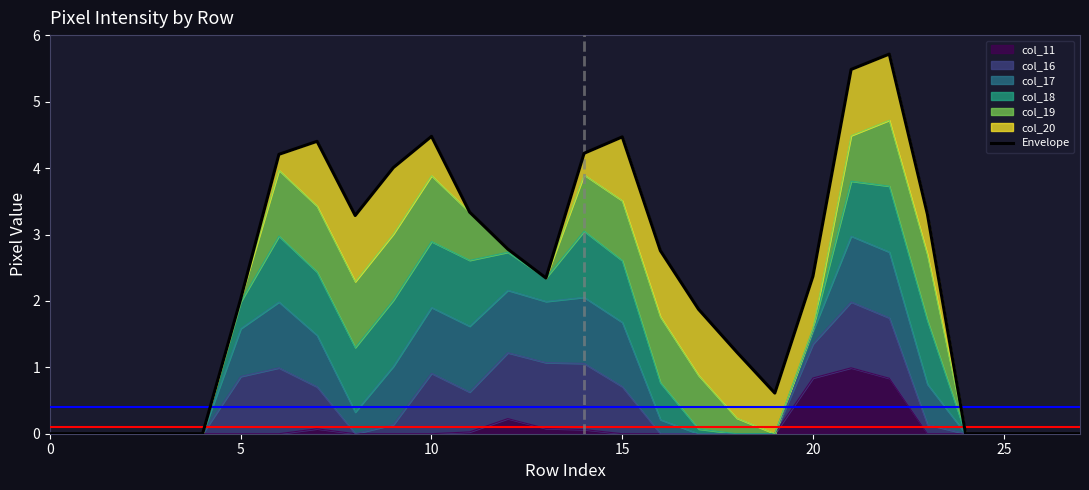

What is the highest value of the col_11 series?

1.0